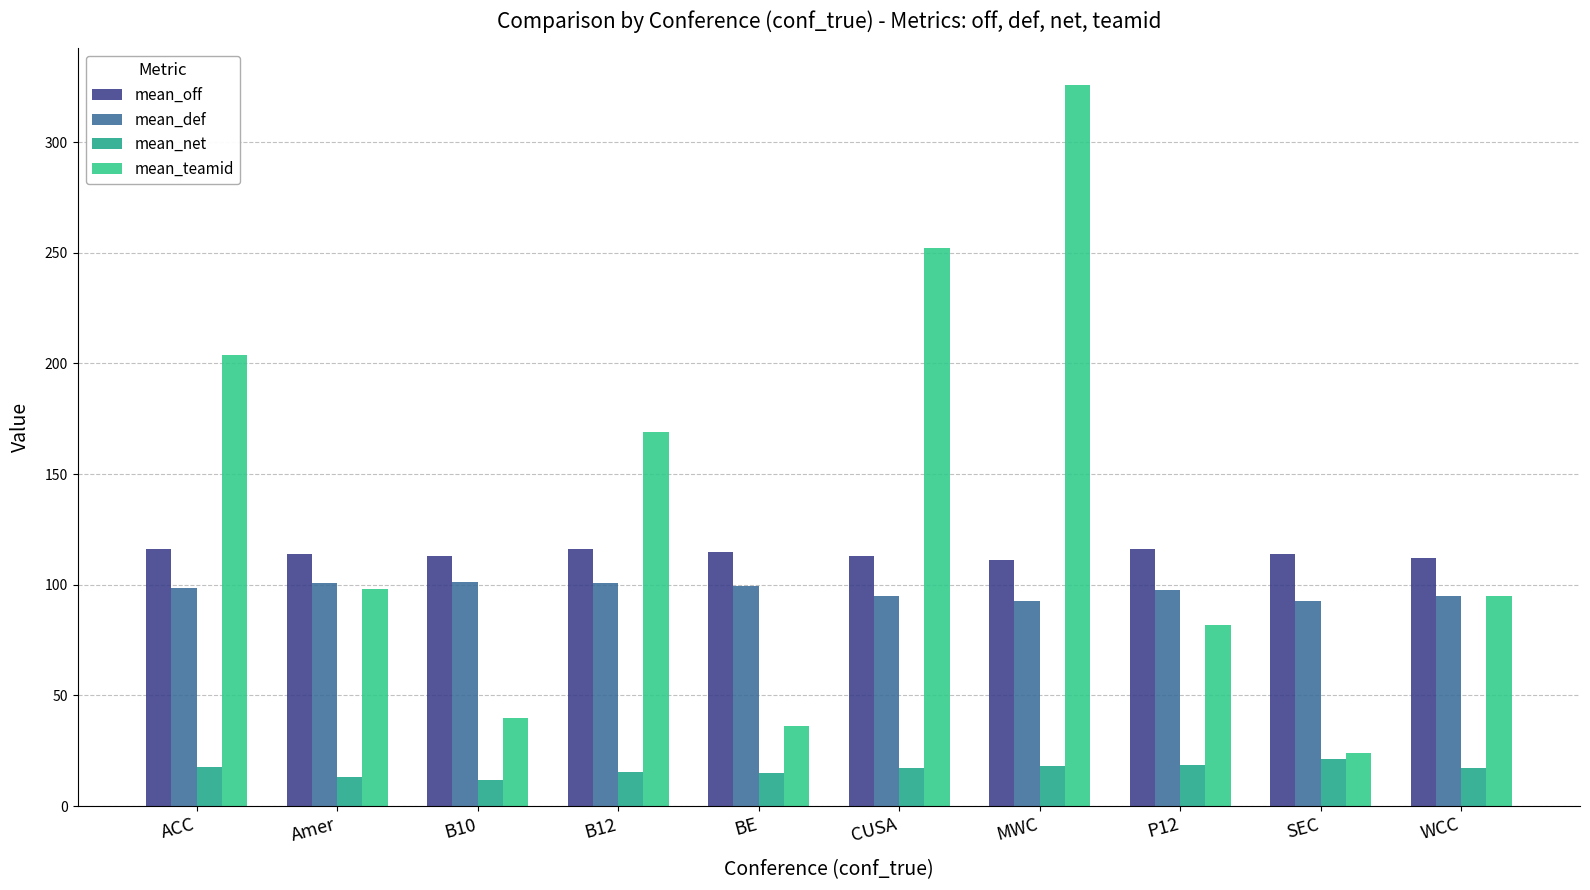

Rank the categories by mean_teamid value from highest to lowest.

MWC, CUSA, ACC, B12, Amer, WCC, P12, B10, BE, SEC